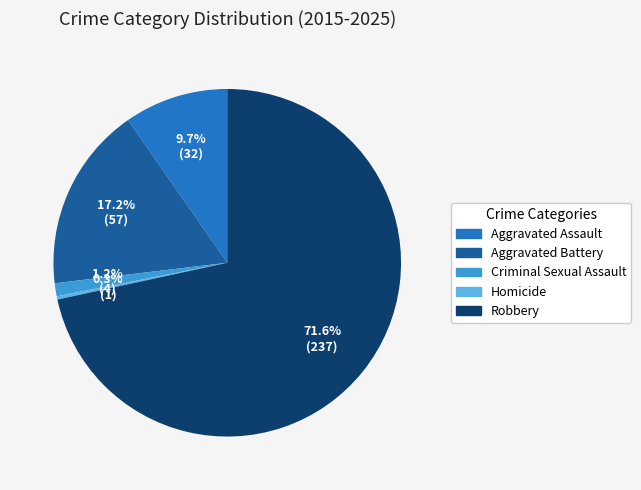

True or false: Criminal Sexual Assault accounts for 10% of the total.

False